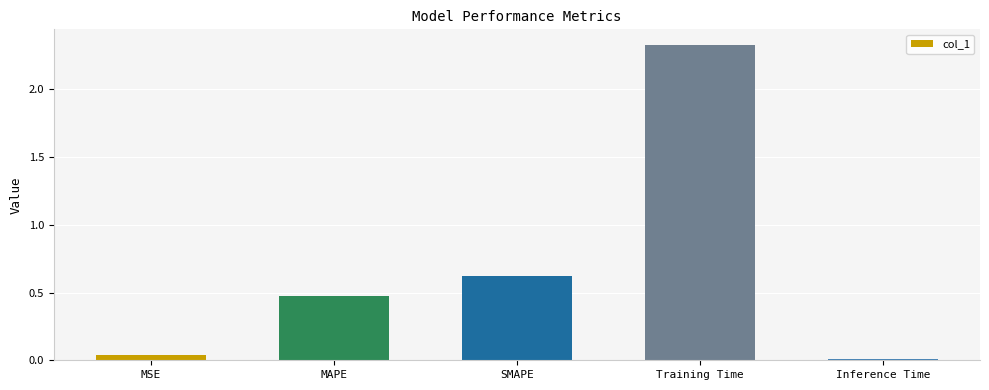

Rank the categories by value from highest to lowest.

Training Time, SMAPE, MAPE, MSE, Inference Time